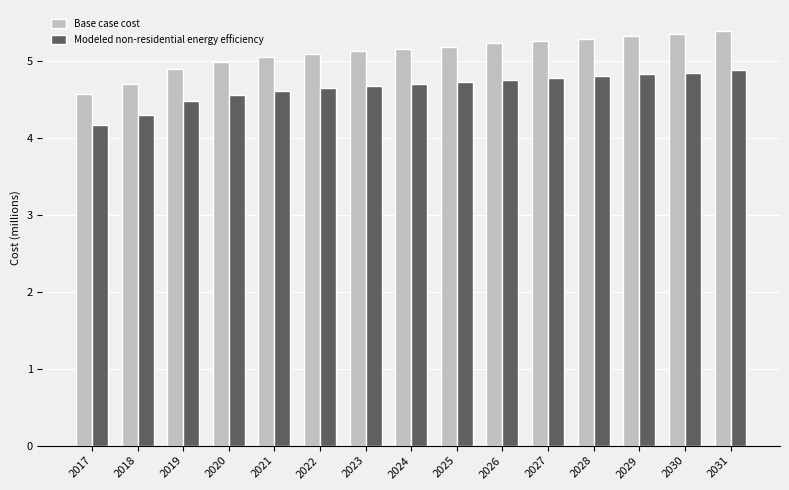

What is the difference between the highest and lowest values at 2018?

0.4